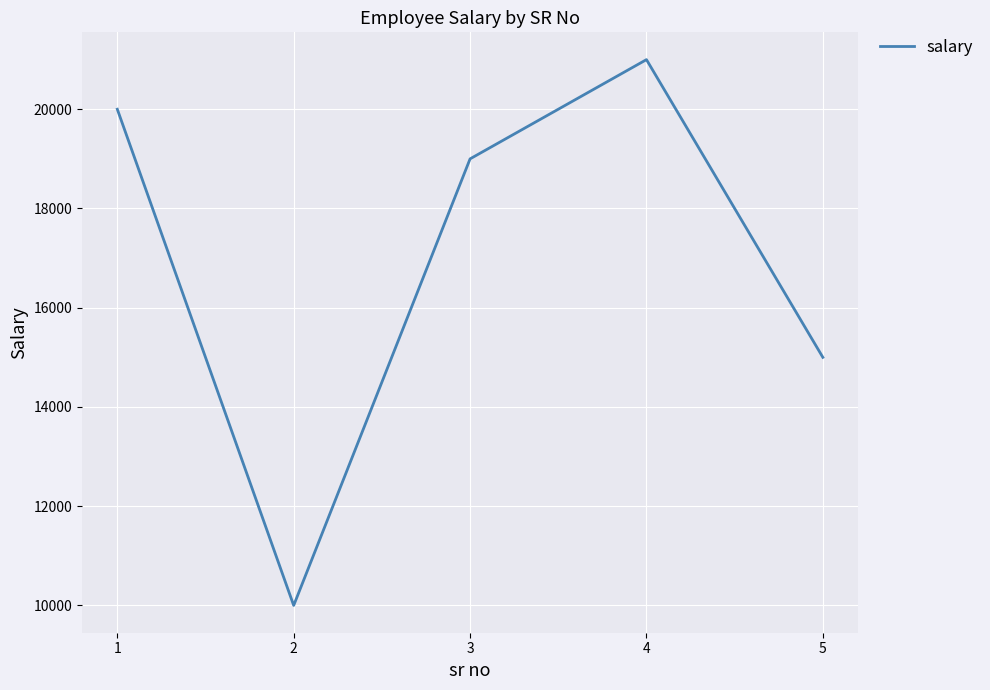

Is it true that the value at 1 is 20000?

True